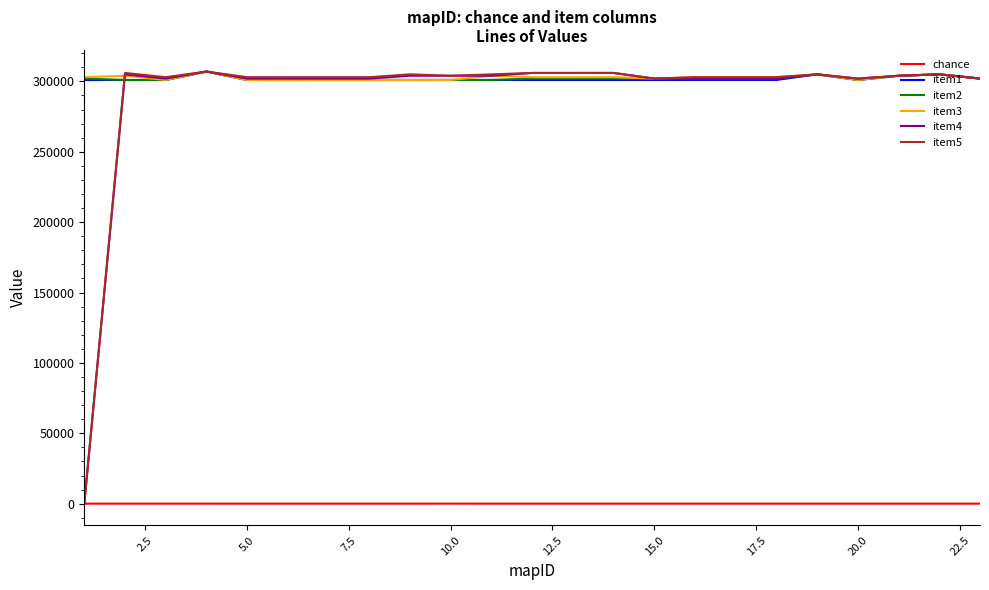

Which series has the largest range (max minus min)?

item5